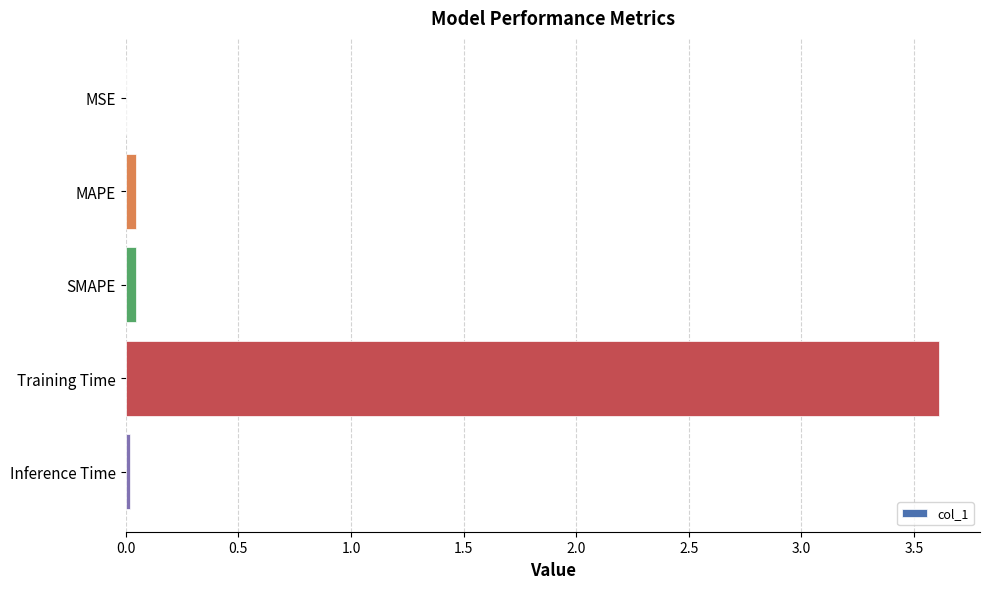

What is the maximum value shown in the chart?

3.6